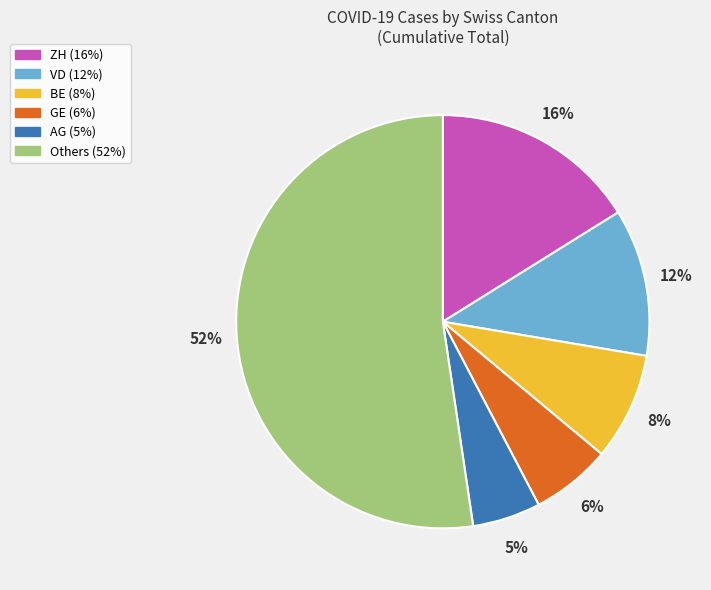

To the nearest percent, what is the average slice percentage?

17%